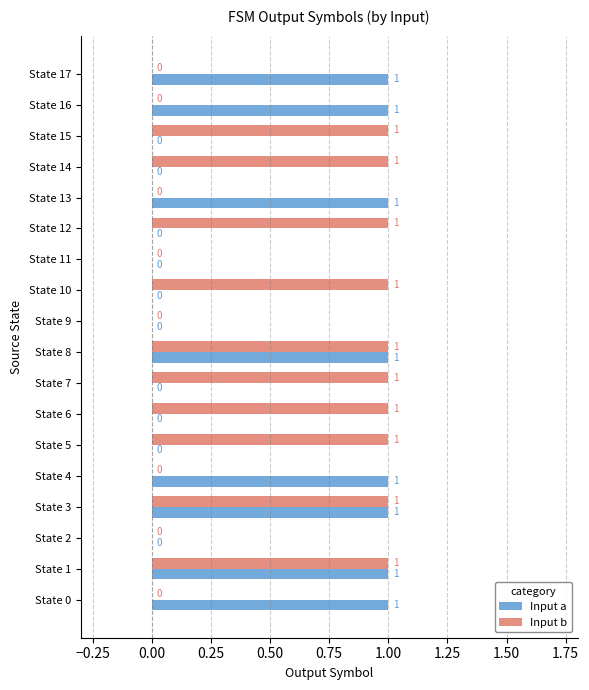

True or false: Input a has a value of 0 at State 9.

True